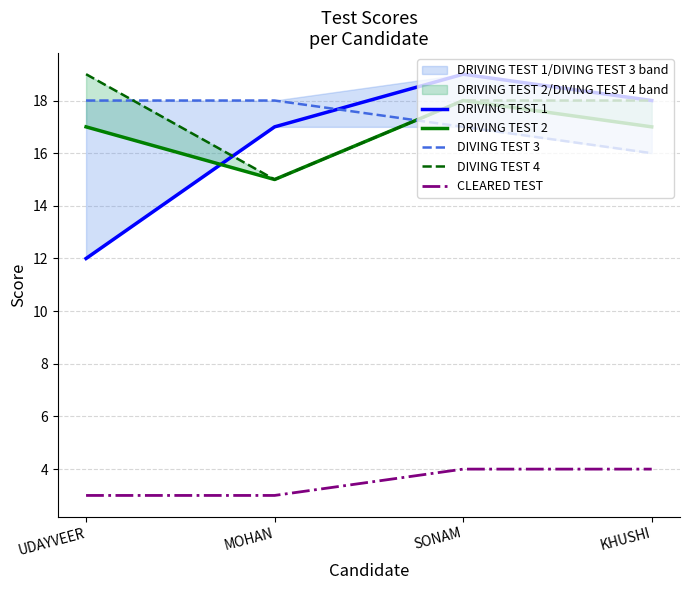

At which category does the chart reach its peak across all series?

SONAM